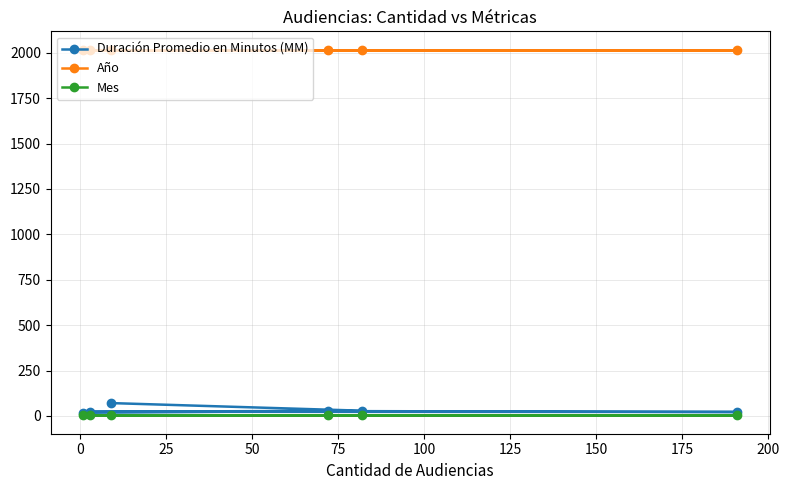

How many distinct data groups are displayed?

3